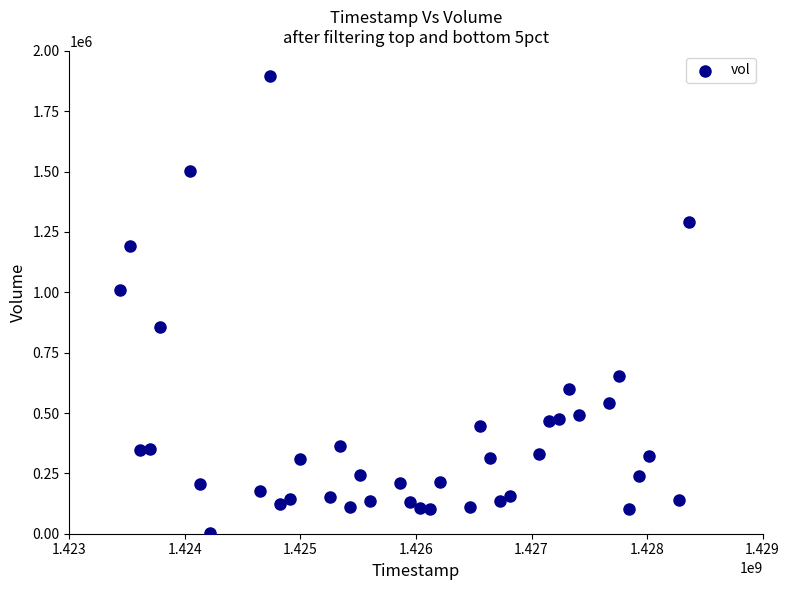

What Y value in the scatter plot is closest to 950450?

1011200